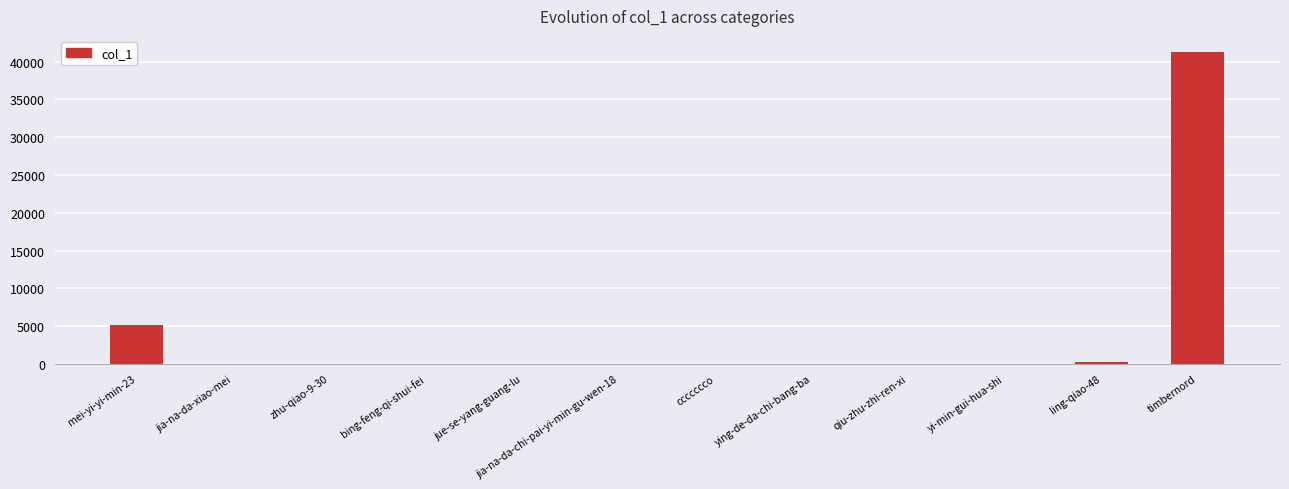

Is it true that the value at timbernord is 41339?

True